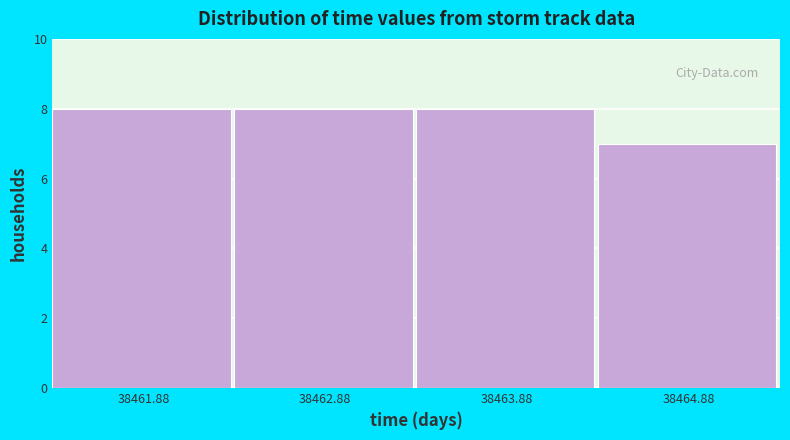

Reading left to right, list all the values displayed in this chart.

38461.88=8	38462.88=8	38463.88=8	38464.88=7